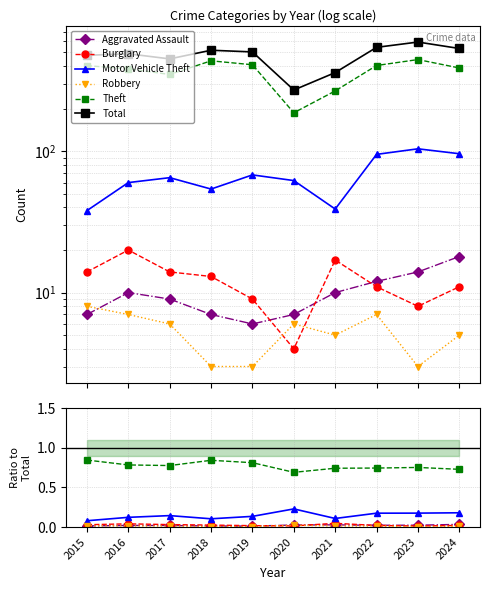

Where is the first local maximum for Total?

2016